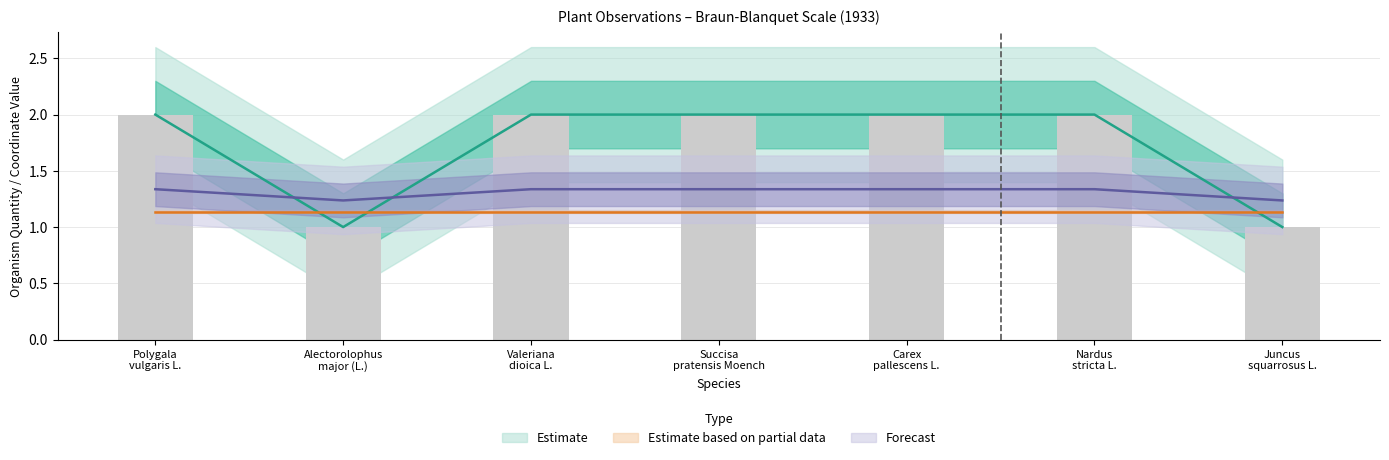

Count the number of categories in the chart.

7